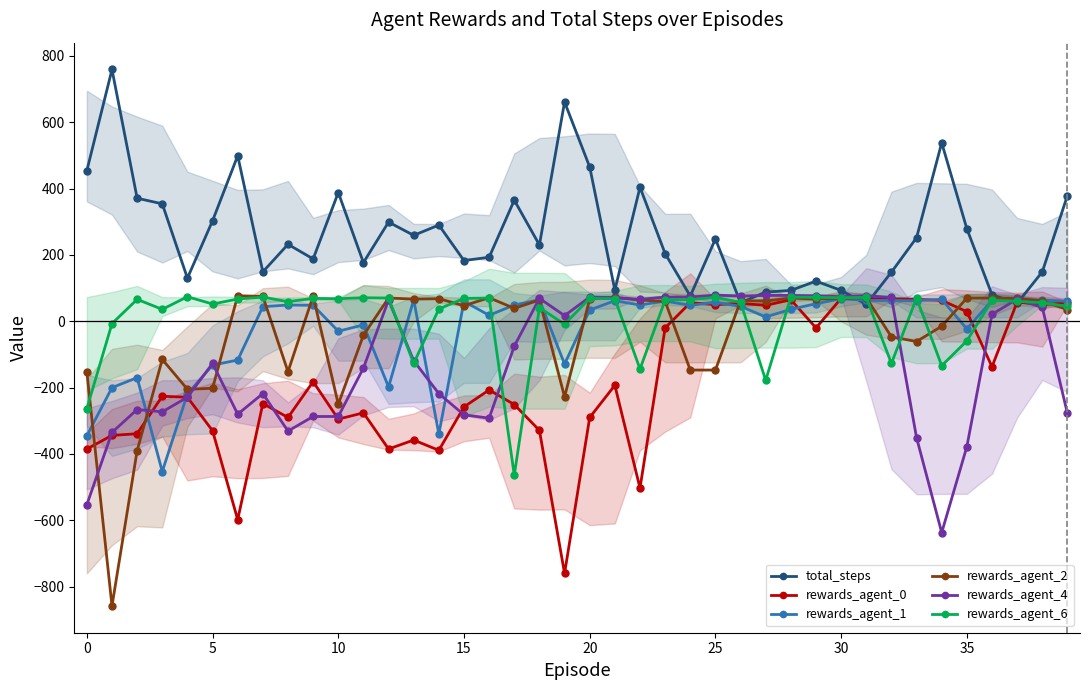

At how many categories does at least one series exceed 175?

26